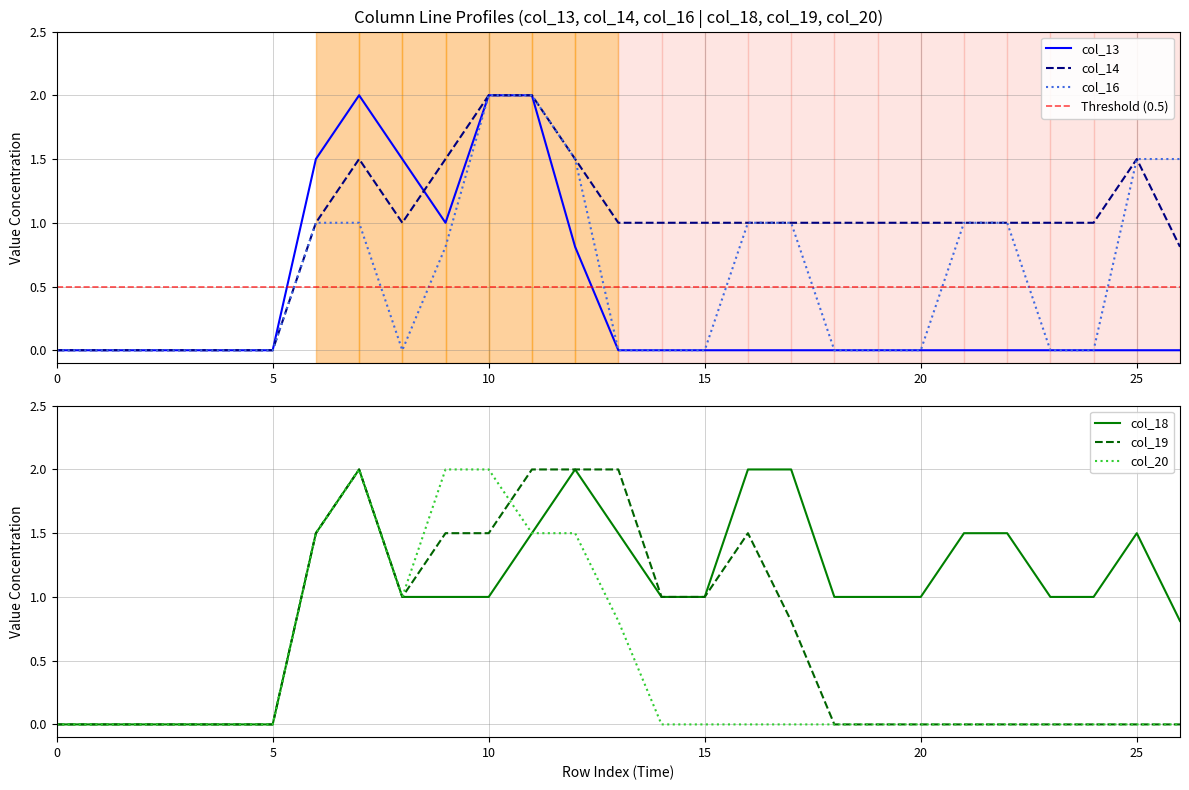

Between which two adjacent categories do col_13 and col_19 first intersect?

8 and 9